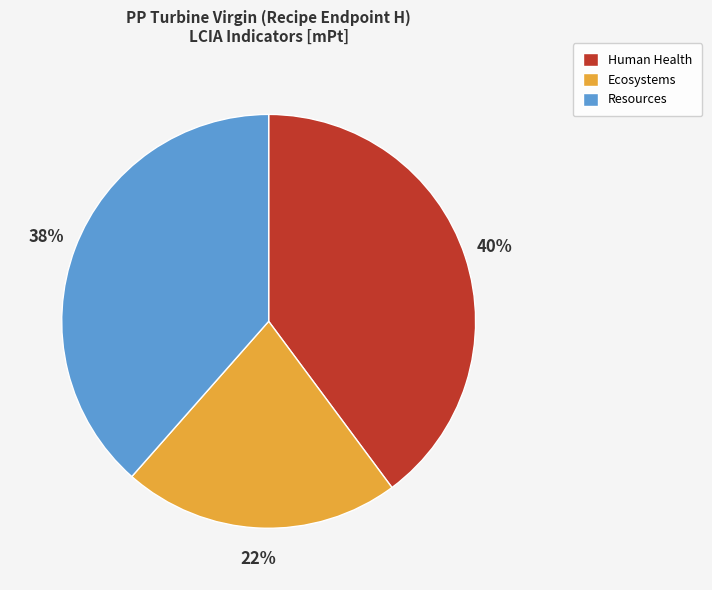

To the nearest percent, what is the combined percentage of Human Health and Ecosystems?

62%